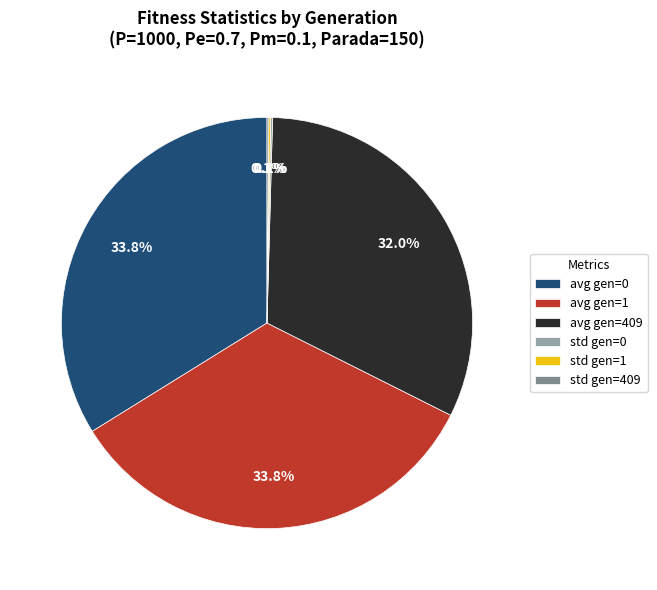

Combined, do avg gen=0 and avg gen=409 account for over 50%?

Yes